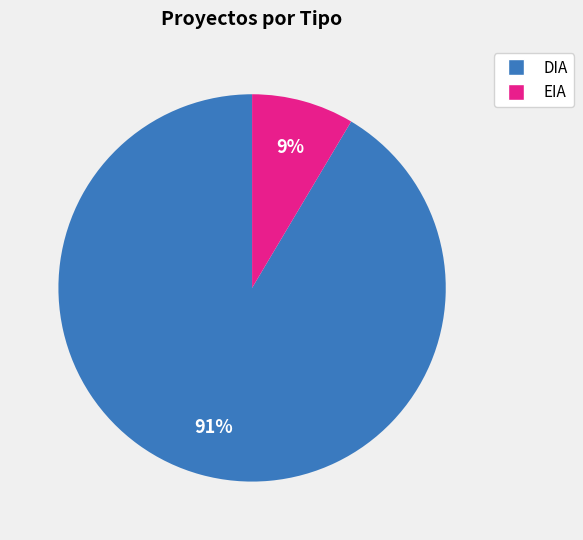

Which slice is the largest?

DIA